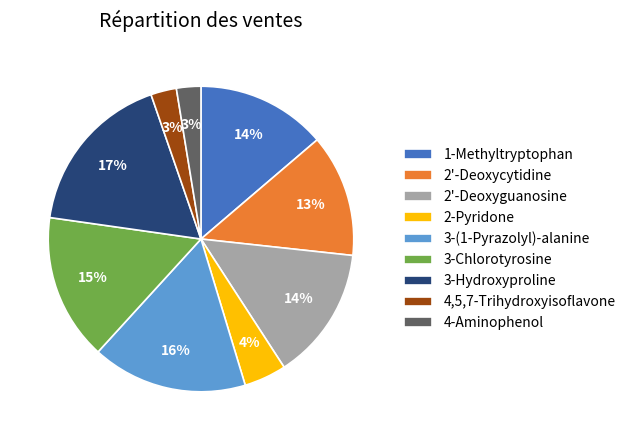

True or false: 1-Methyltryptophan accounts for 24% of the total.

False